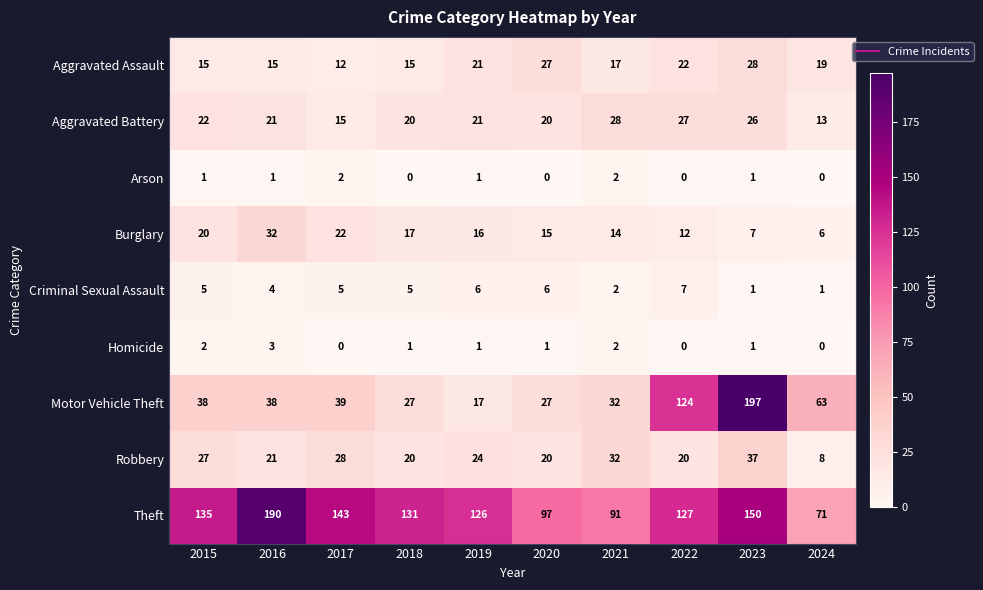

What is the sum of the Theft values at 2021 and 2018?

222